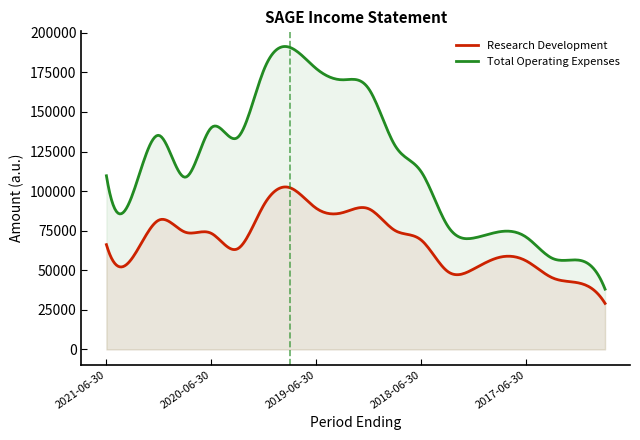

Reading right to left, what are all the values shown in this chart?

Research Development: 29100	42000	45200	55900	58300	50900	49300	69000	75100	88800	86400	89100	102100	91300	63600	73300	74100	81700	58100	66200
Total Operating Expenses: 38100	56400	57500	70900	74400	70400	78100	112100	128700	164500	170300	177300	190700	176600	133900	140100	108800	135200	98100	109700